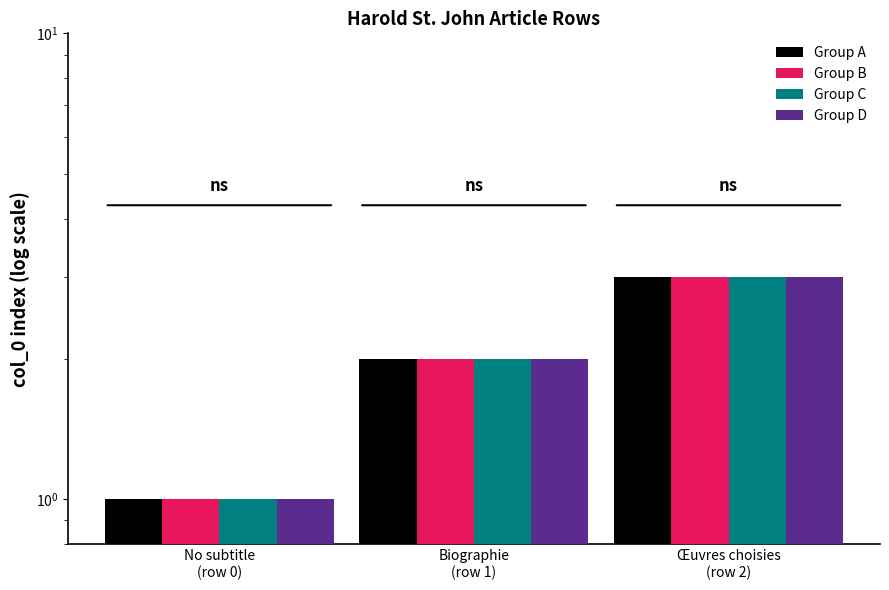

Is it true that Group A equals 1 at No subtitle
(row 0)?

True